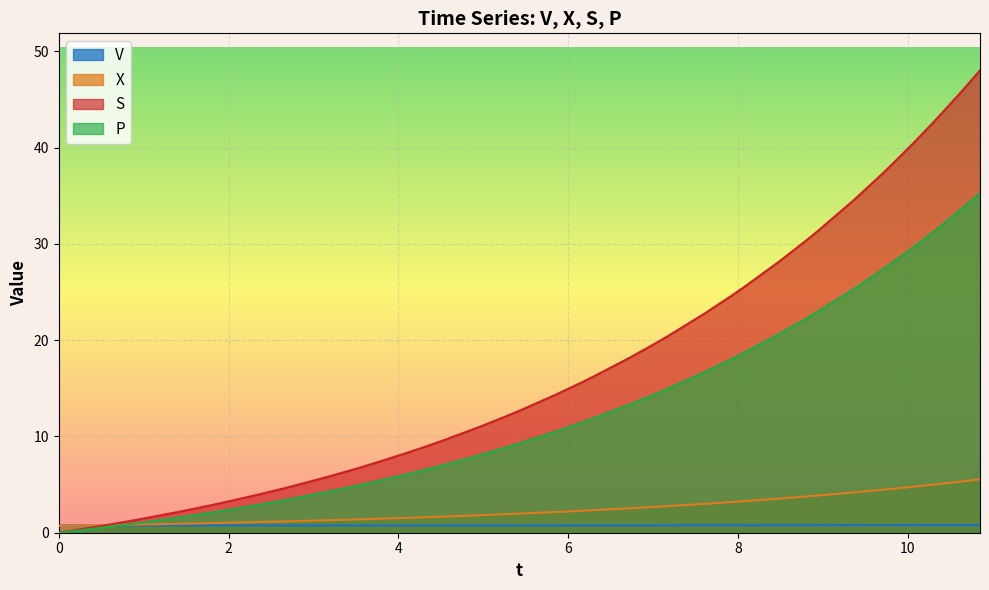

How many values in the S series exceed 14?

20